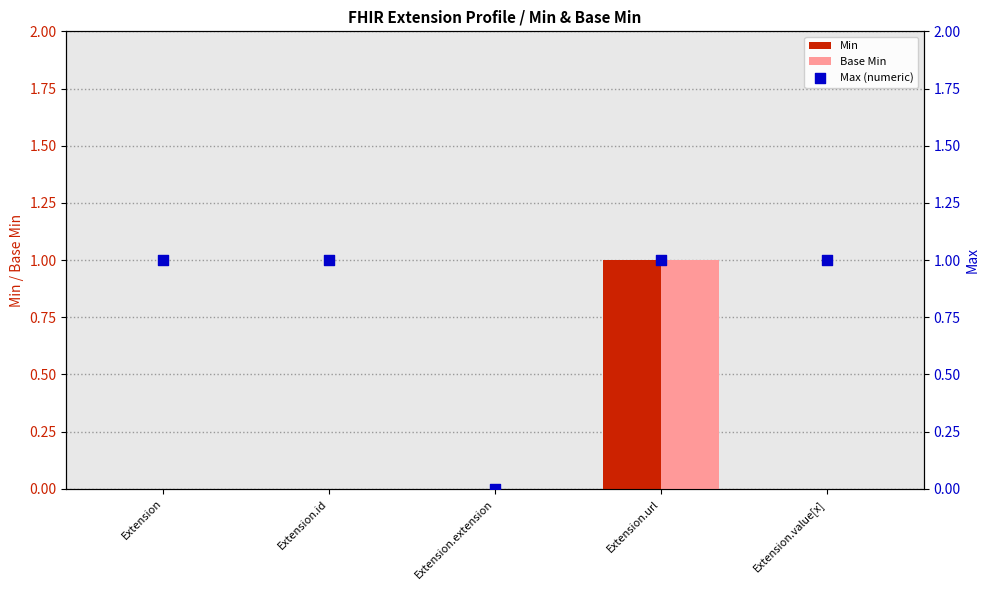

Which series reaches the minimum Y coordinate?

Min